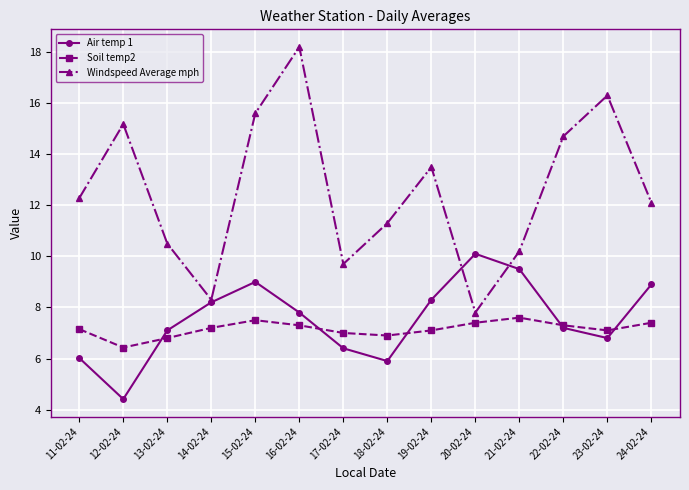

True or false: Windspeed Average mph has more than 2 points higher than both neighbors.

True